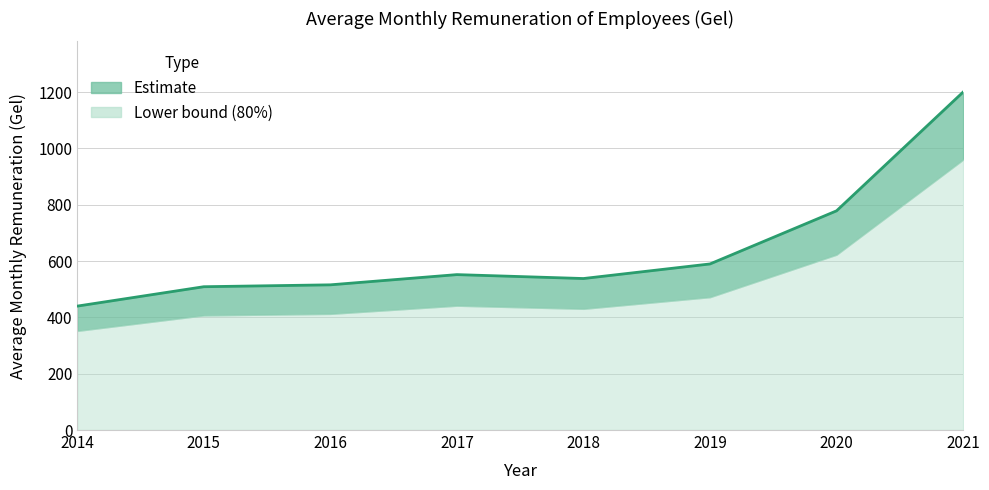

Rank the categories by value from highest to lowest.

2021, 2020, 2019, 2017, 2018, 2016, 2015, 2014